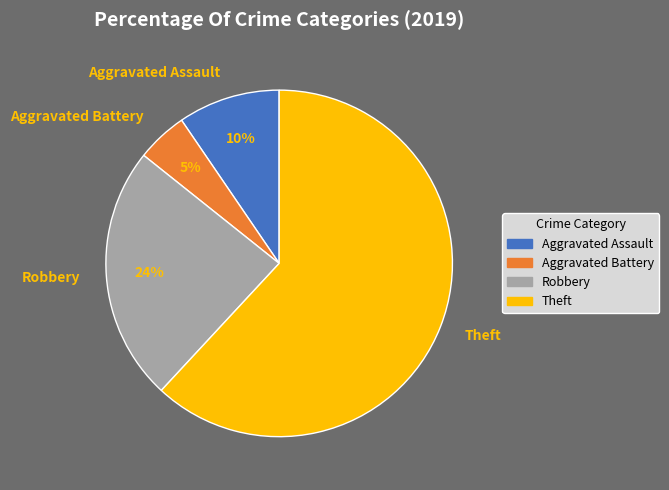

The Robbery slice represents 17% of the pie. True or false?

False